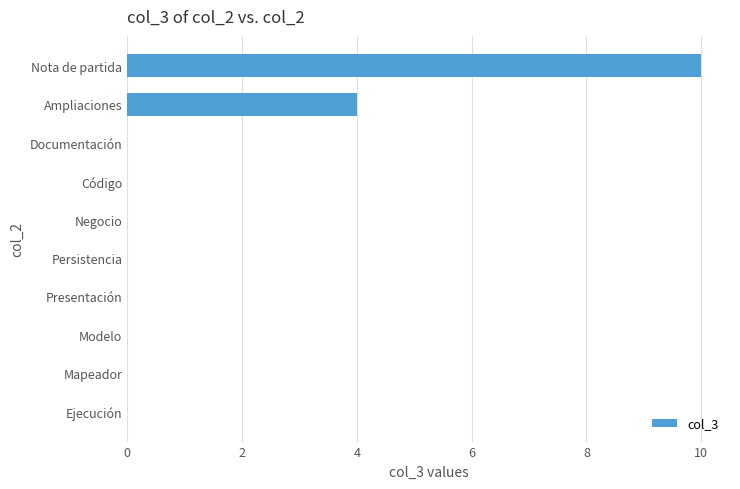

What is the sum of the values at Persistencia and Nota de partida?

10